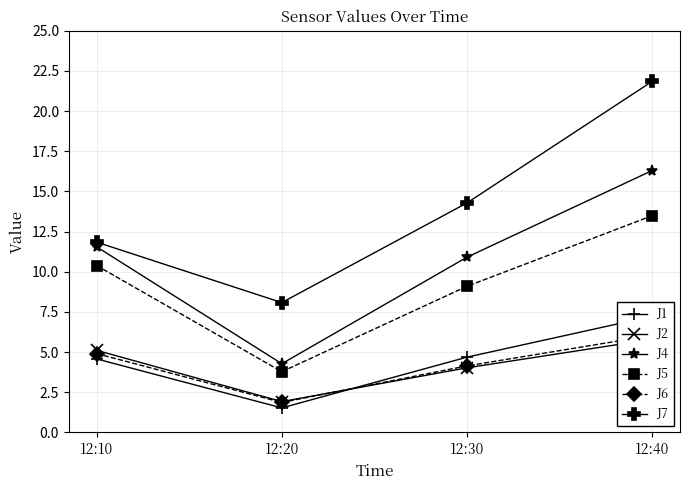

At which category does J6 reach its first local valley?

12:20